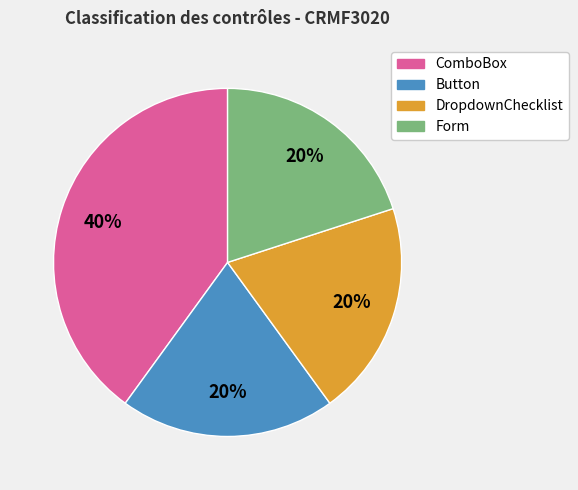

To the nearest percent, what is the combined percentage of Button and Form?

40%